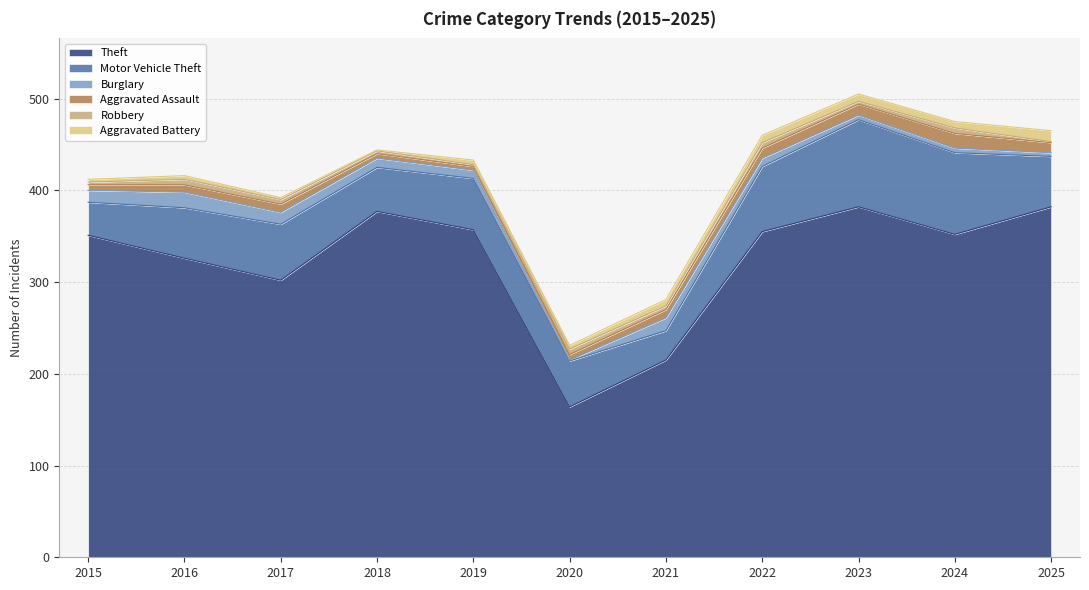

What is the value of the Theft point at the 3rd from the left?

302